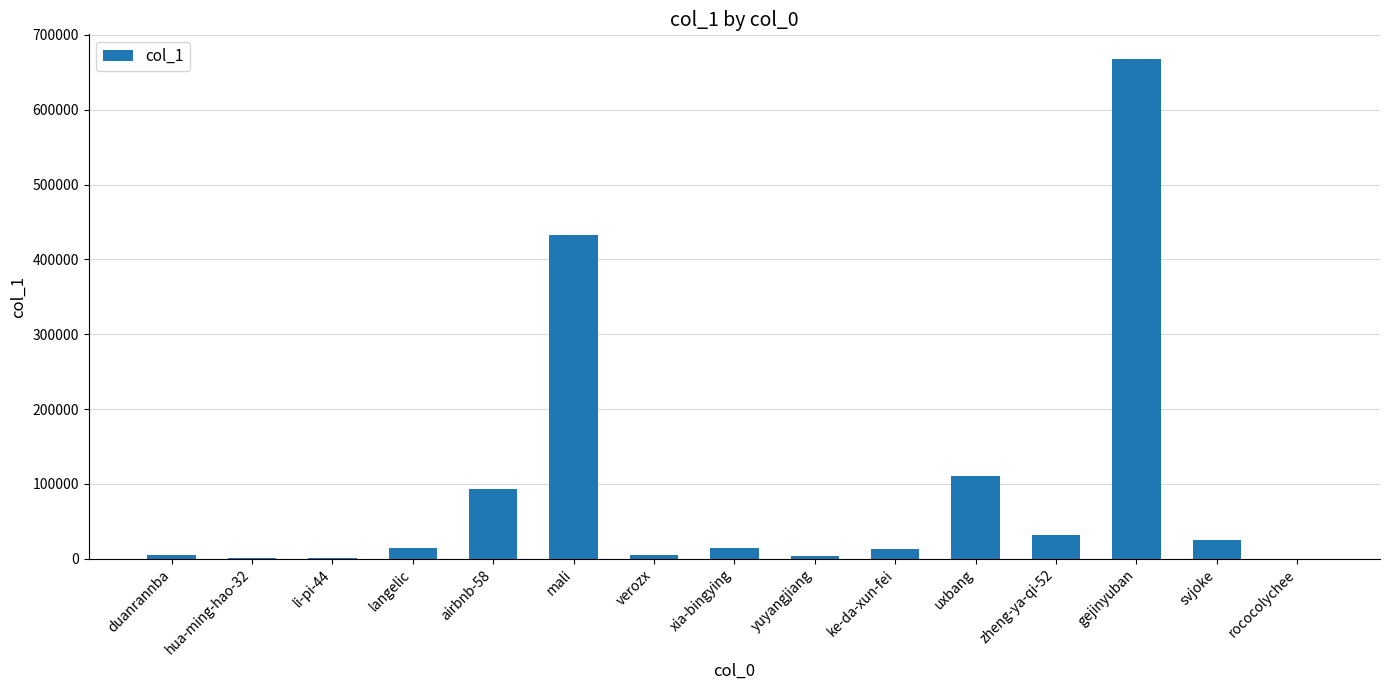

What is the difference between the values at uxbang and duanrannba?

105214